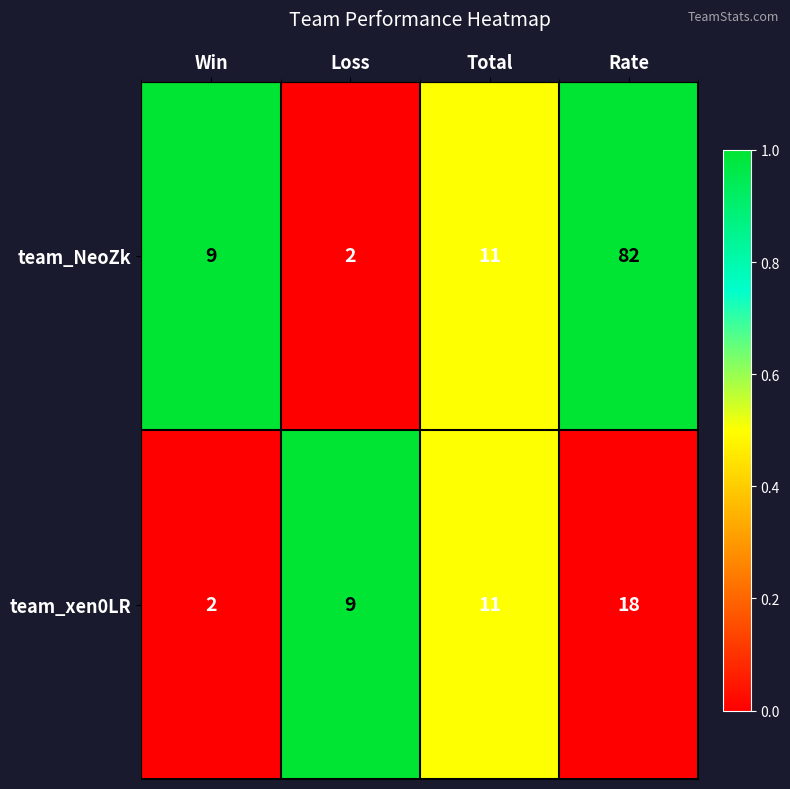

What is the average value of the team_xen0LR series?

10